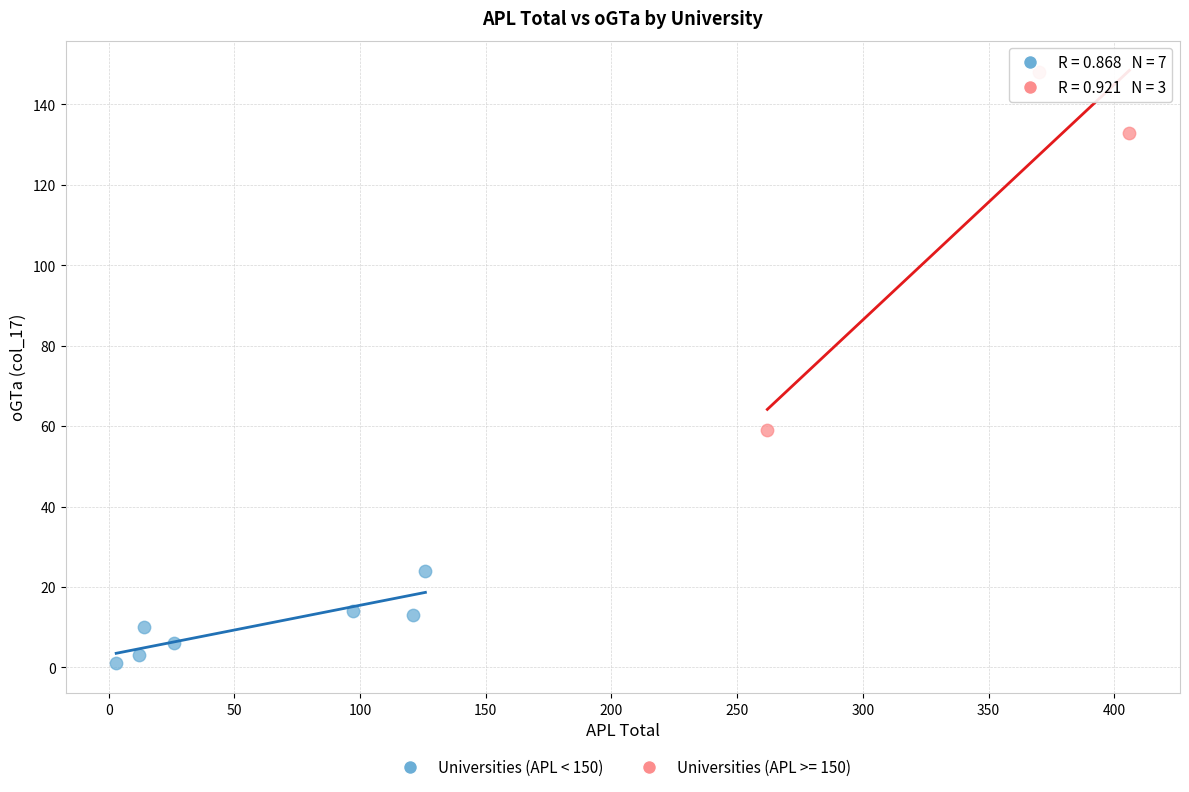

Which series has the widest spread of Y values?

Universities (APL >= 150)